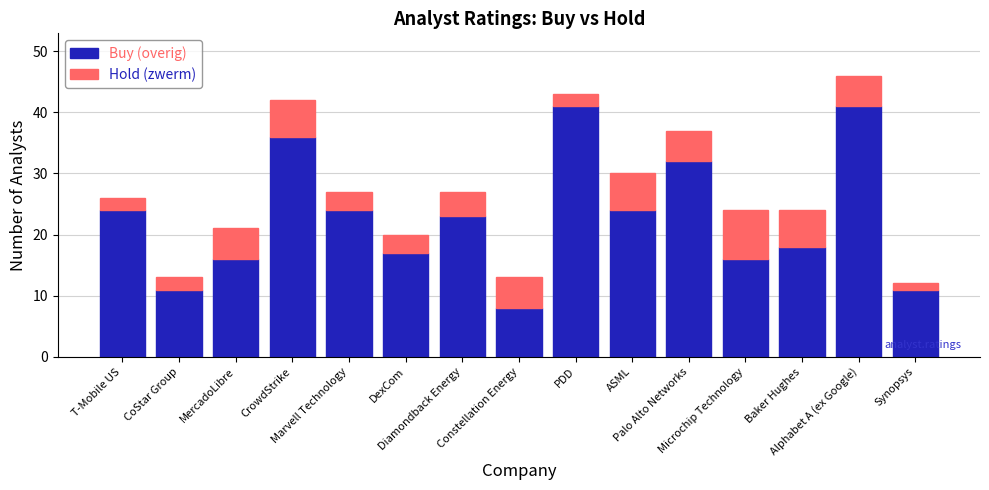

What is the maximum value for Buy (overig)?

41